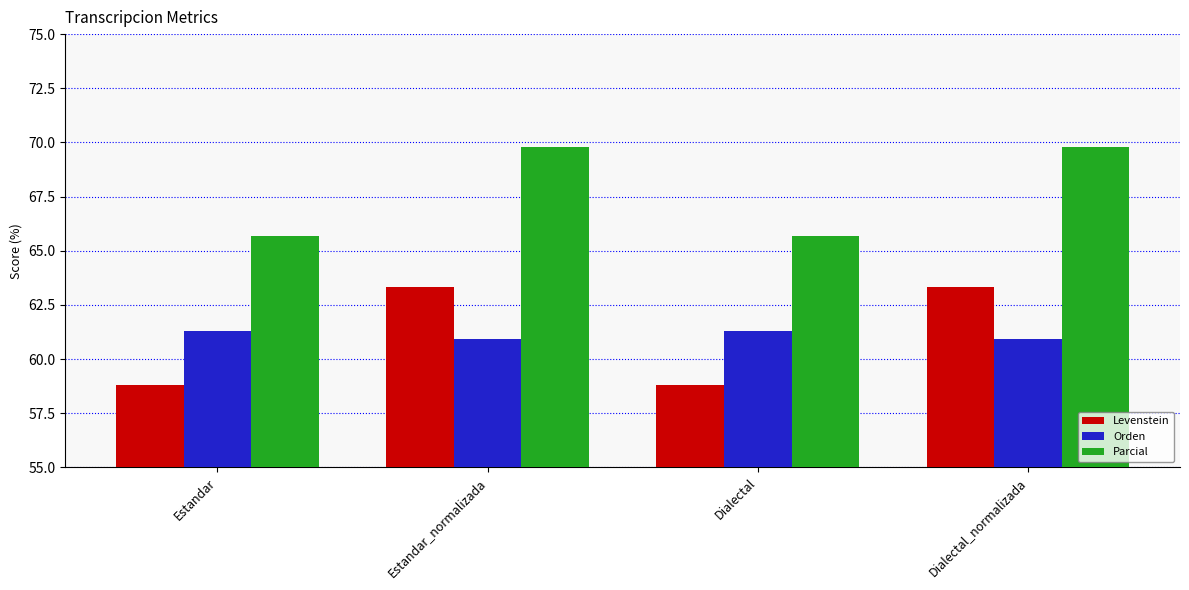

How many groups of bars are there?

4